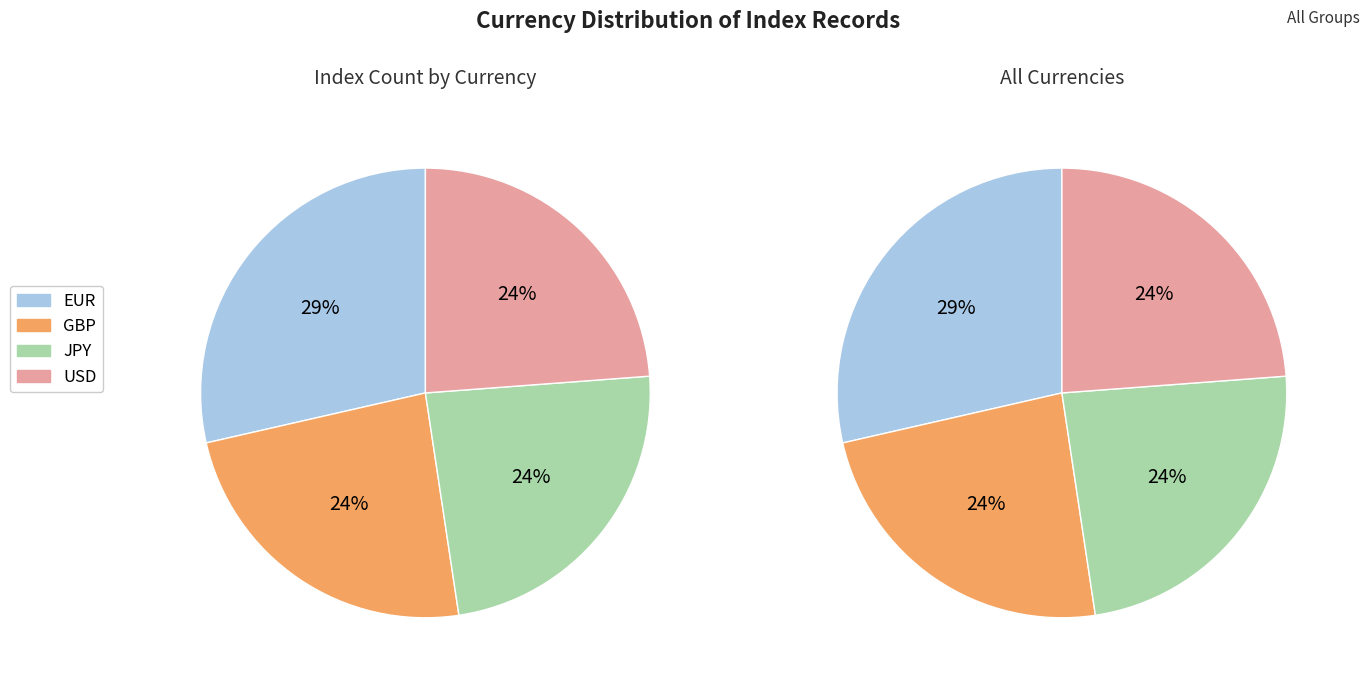

To the nearest percent, what percentage of the pie is JPY?

24%